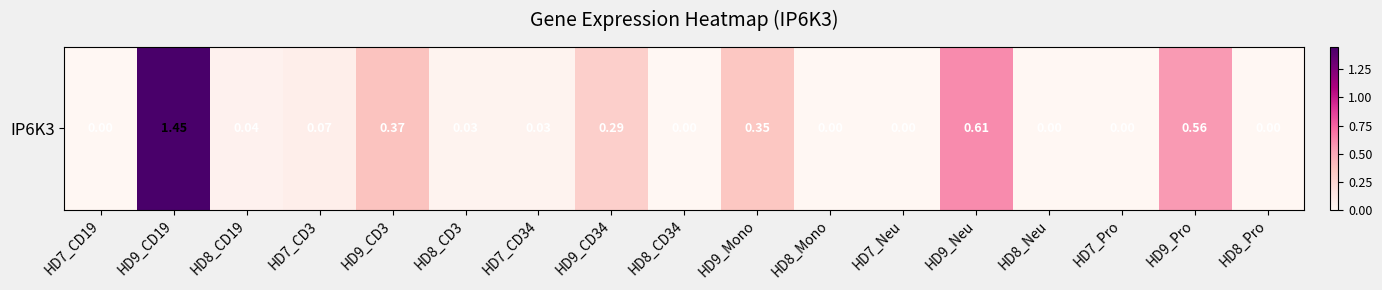

Which category has the highest value across all series?

HD9_CD19